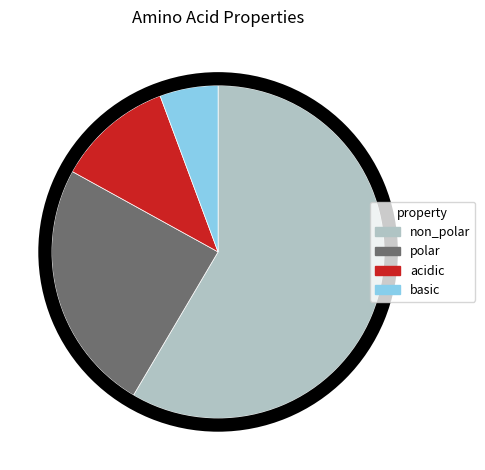

How many slices are in this pie chart?

4